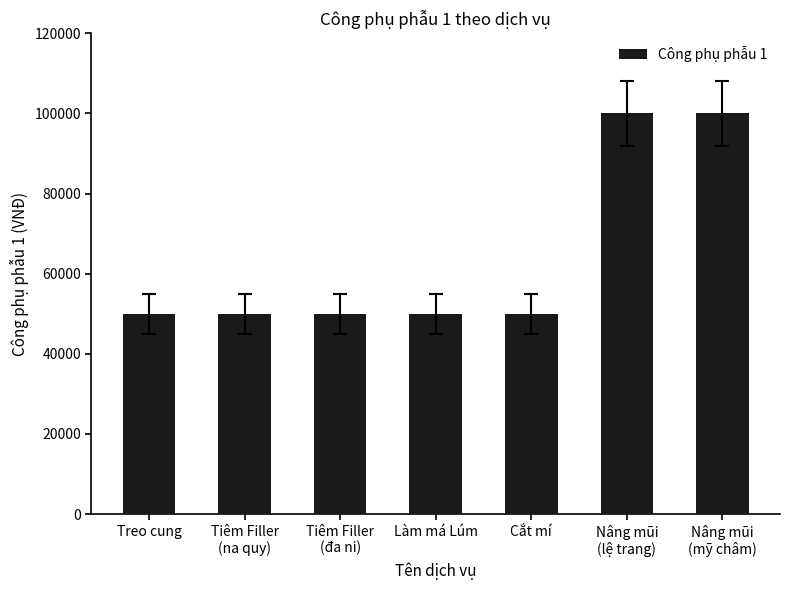

What position from the left is Làm má Lúm?

4